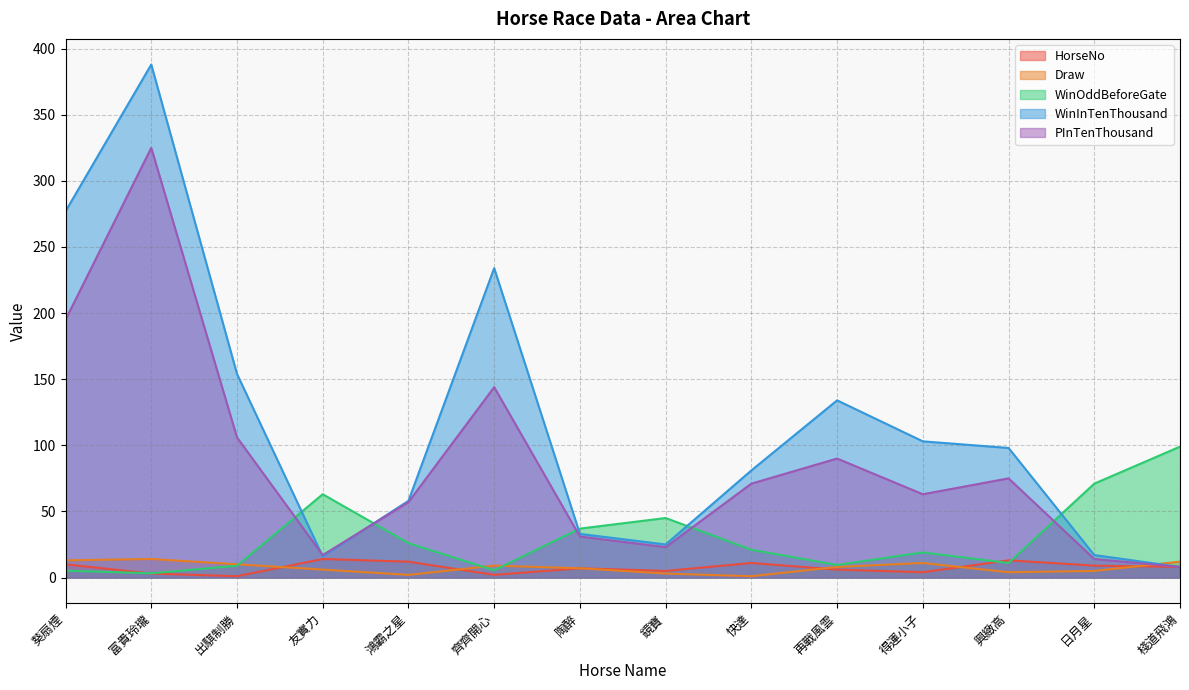

Where is the first local maximum for HorseNo?

友實力